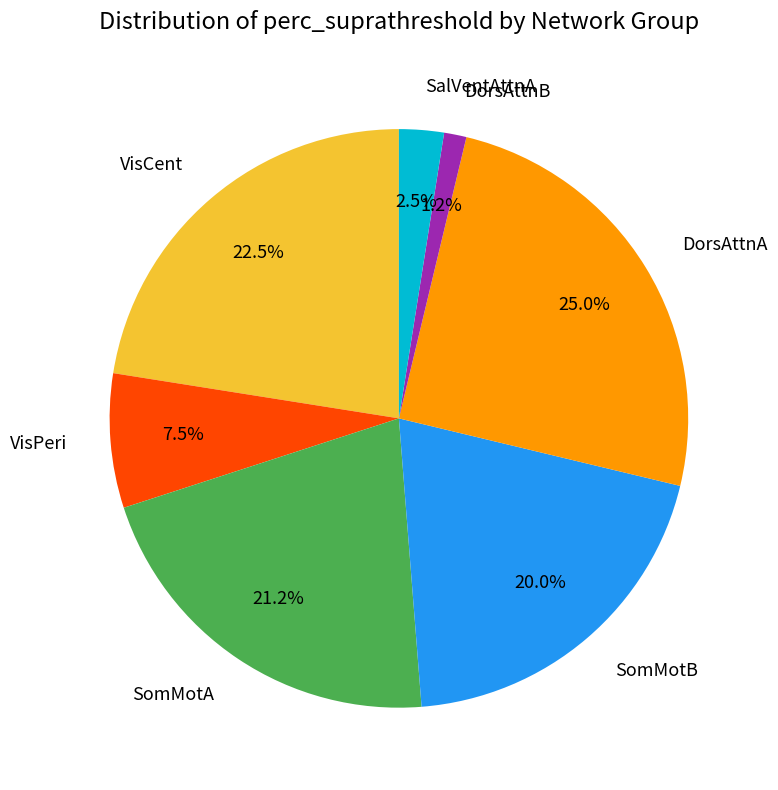

Which slice is the largest?

DorsAttnA